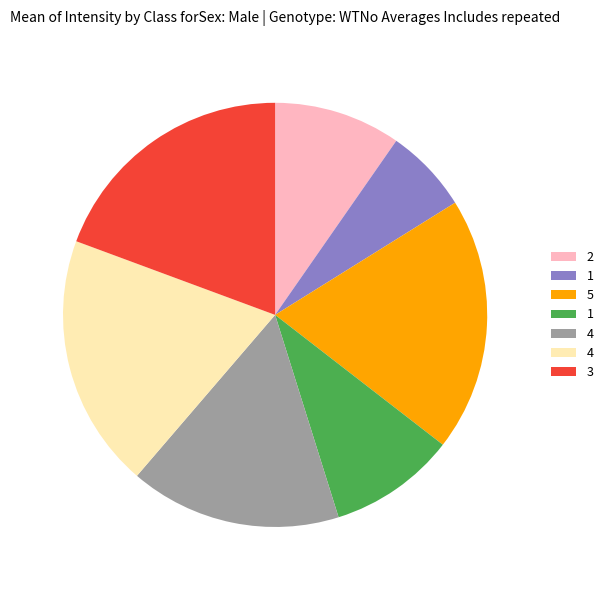

Is there a majority slice in this chart?

No